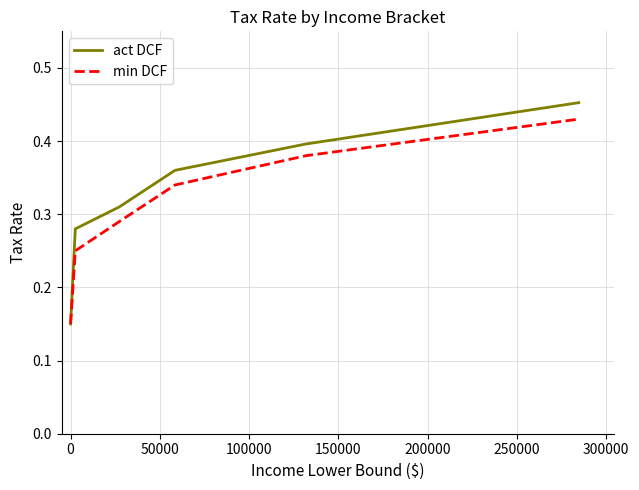

Rank the series by their maximum value, from highest to lowest.

act DCF, min DCF